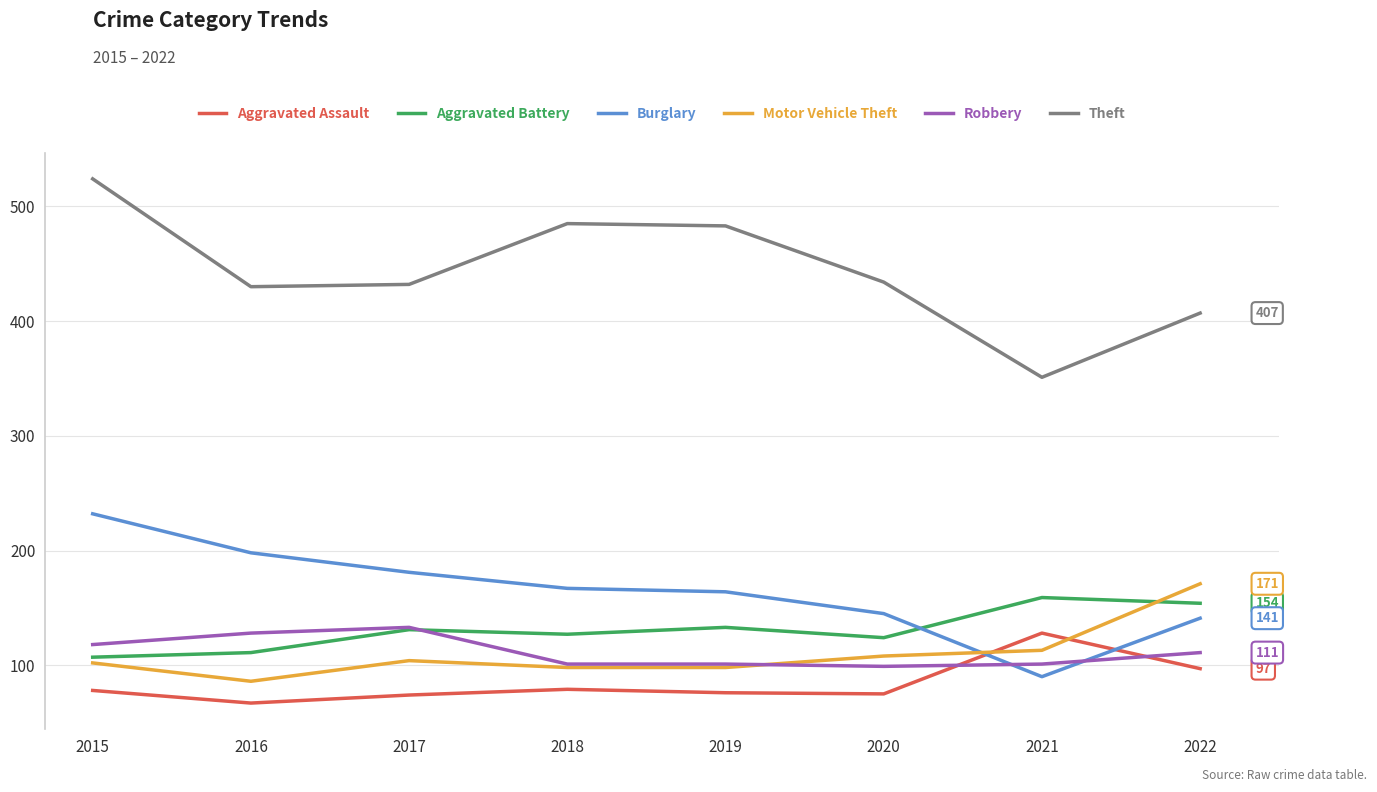

What is the greatest value displayed?

524